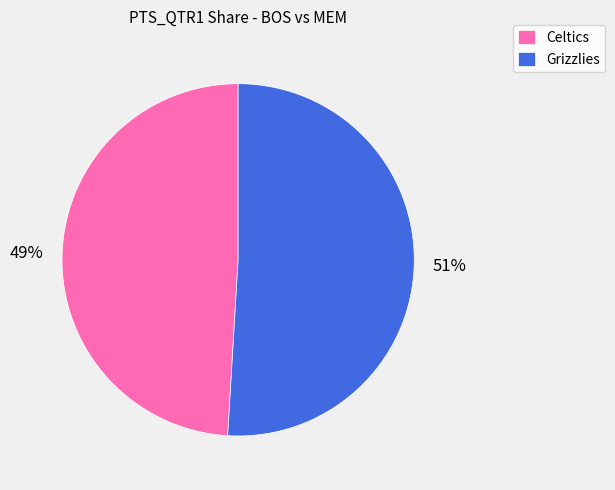

Is the sum of Celtics and Grizzlies greater than half?

Yes